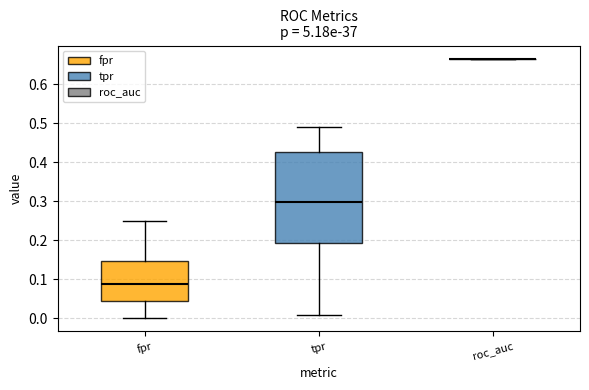

Reading left to right, transcribe this box plot: for each box, give where its median line is, the range the box spans, and where its two whiskers end, as read against the y-axis. The values are not printed on the chart, so give them approximately, as read against the axis.

fpr: median 0.09, box 0.04 to 0.15, whiskers 0.00 to 0.25
tpr: median 0.30, box 0.19 to 0.43, whiskers 0.01 to 0.49
roc_auc: box collapsed to a line at 0.67, whiskers 0.67 to 0.67